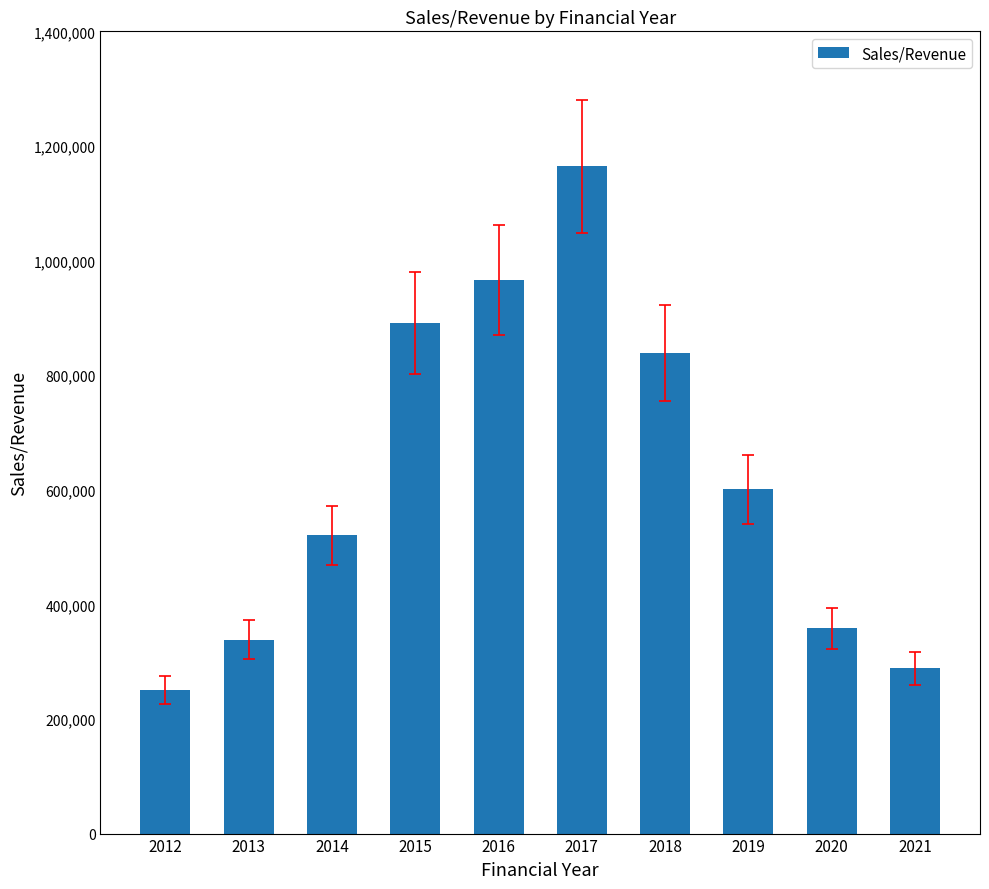

How many data points are above 600684?

5